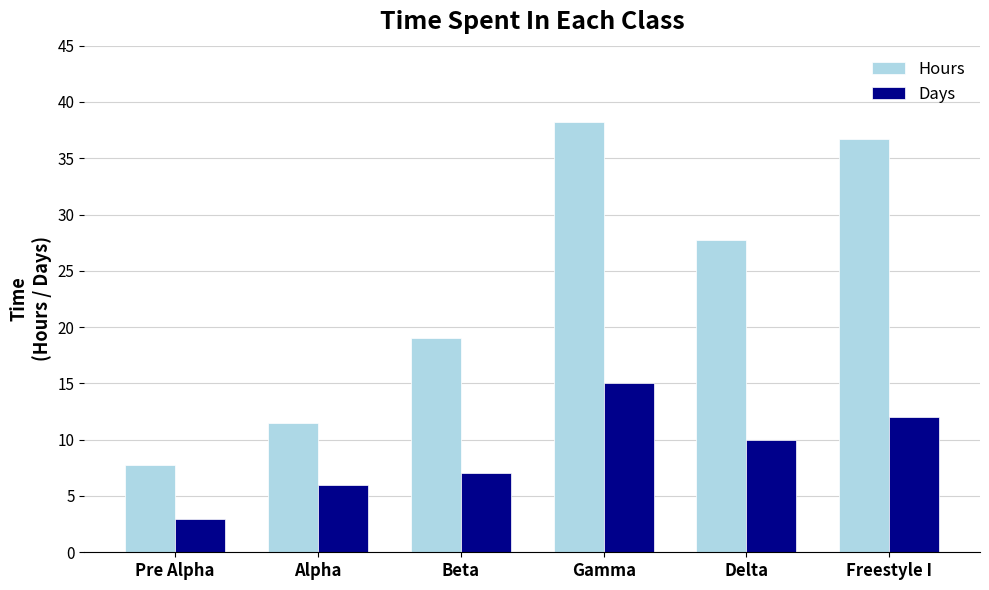

Does the chart contain any negative values?

No